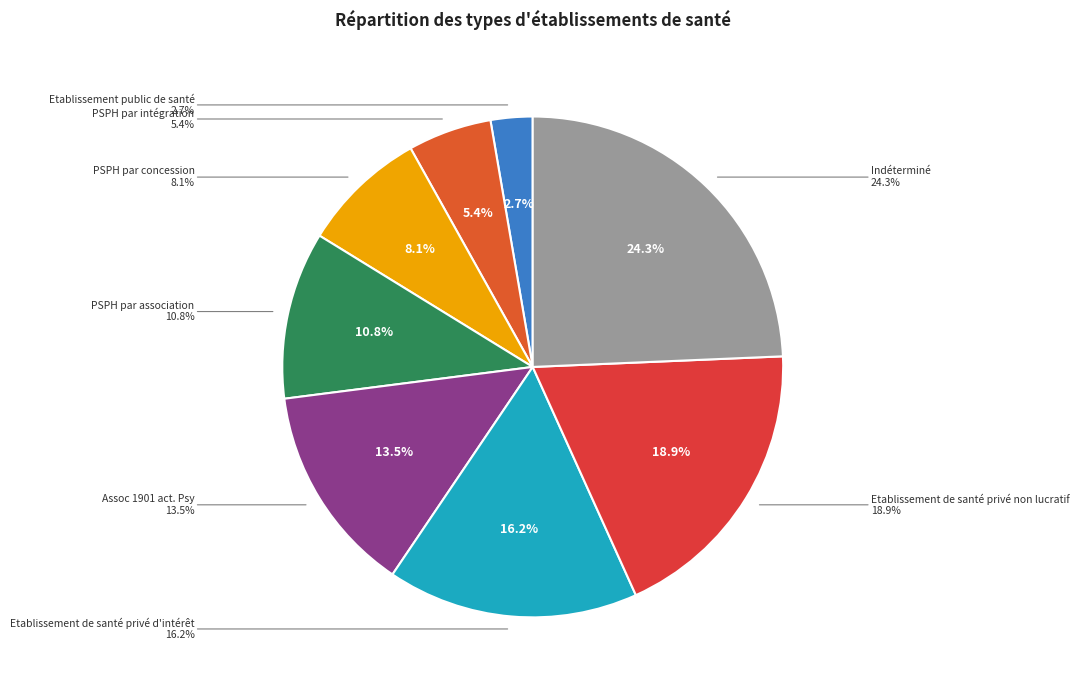

How many segments does this pie chart have?

8